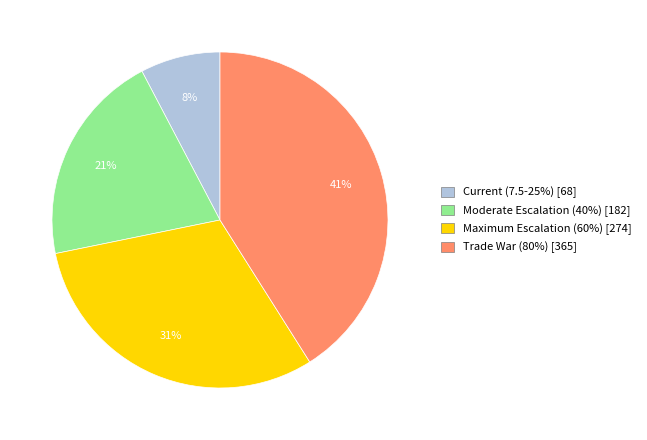

To the nearest percent, what portion does Current (7.5-25%) represent?

8%